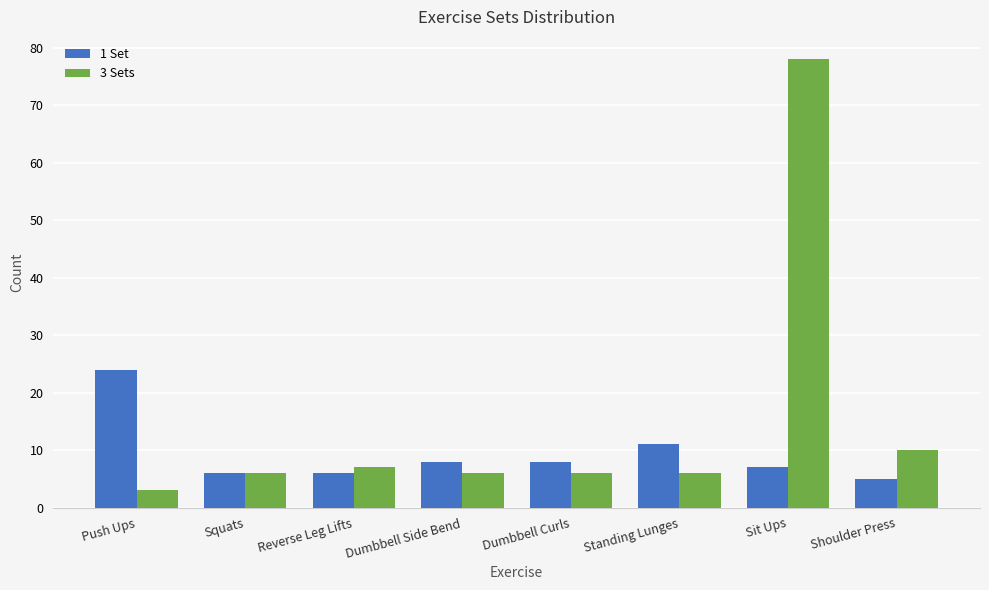

What is the average value of the 1 Set series?

9